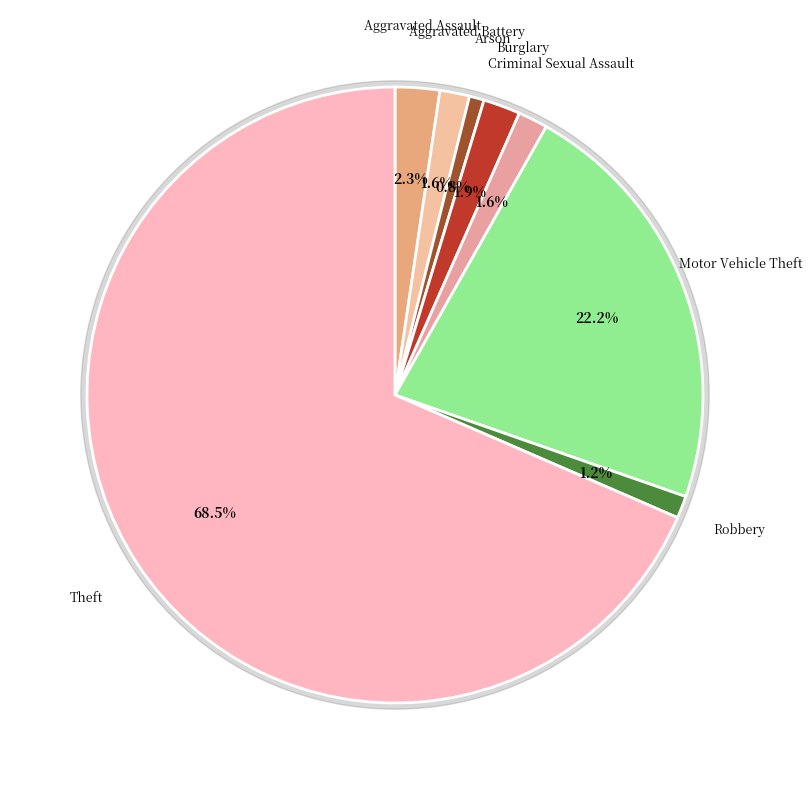

What is the change in value from Arson to Criminal Sexual Assault?

+2